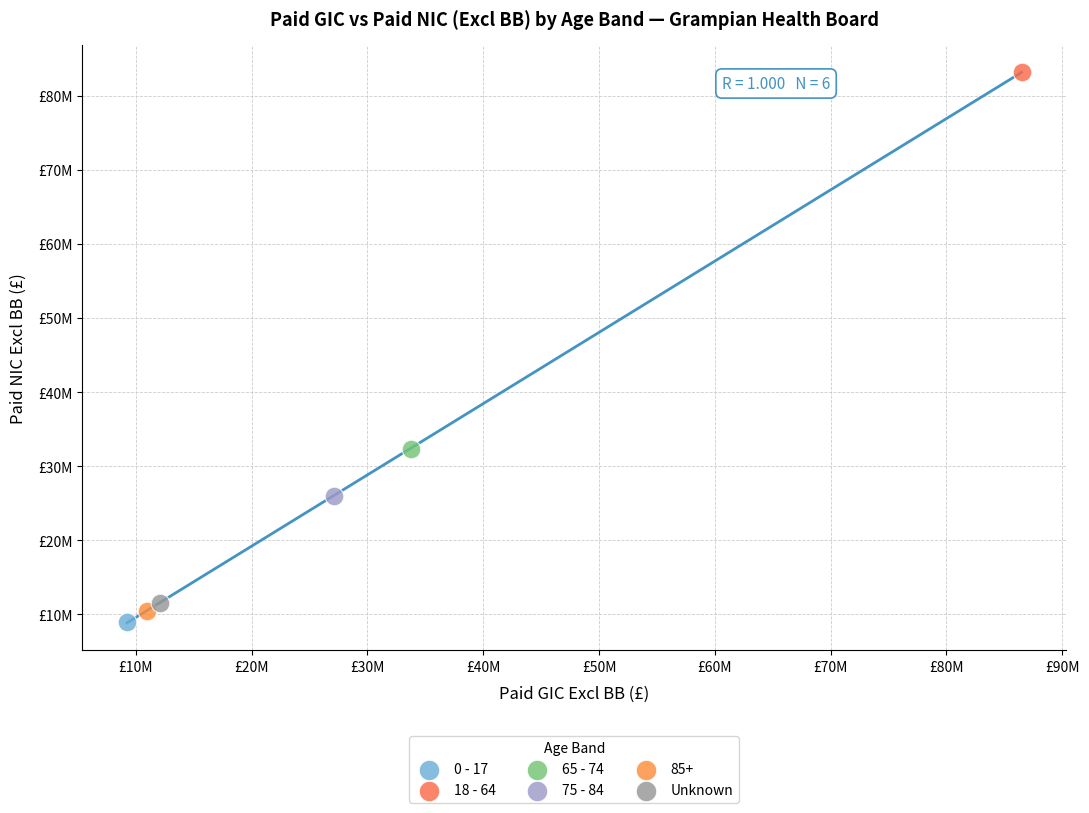

What are all the series names shown in the legend?

0 - 17, 18 - 64, 65 - 74, 75 - 84, 85+, Unknown